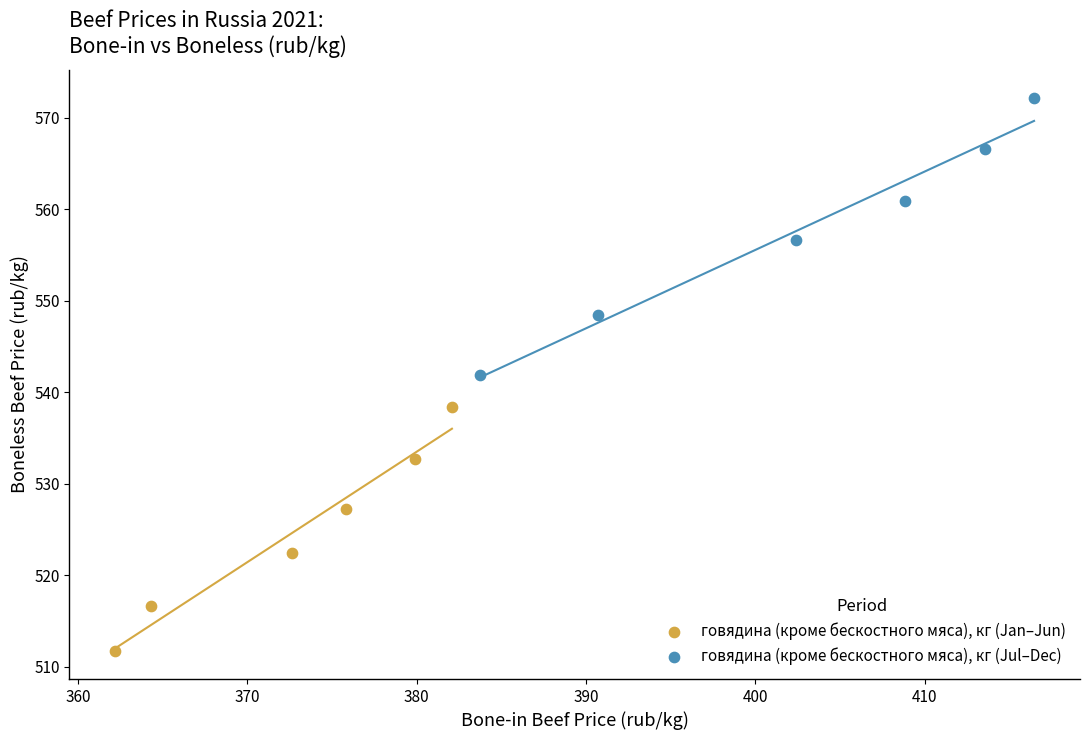

Which series contains the highest Y value?

говядина (кроме бескостного мяса), кг (Jul–Dec)